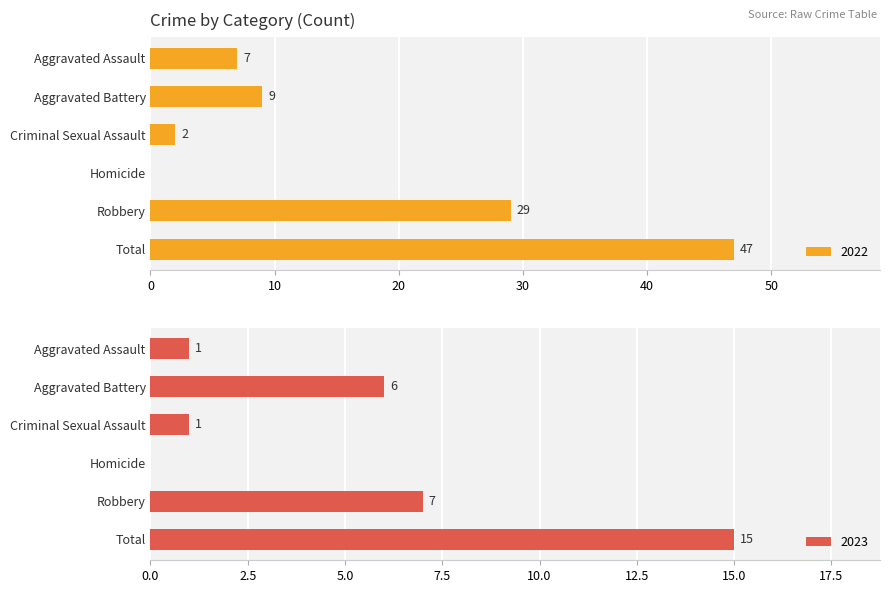

The value of 2023 at Total is 15. True or false?

True